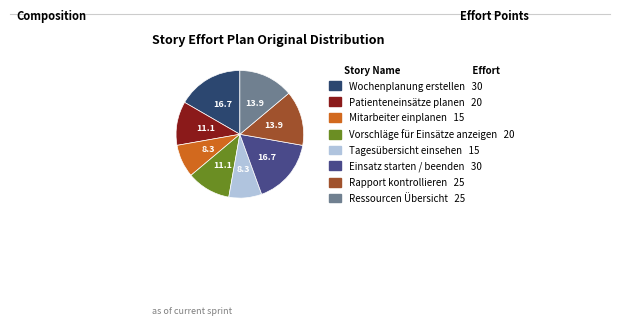

Does Wochenplanung erstellen account for over 50% of the chart?

No